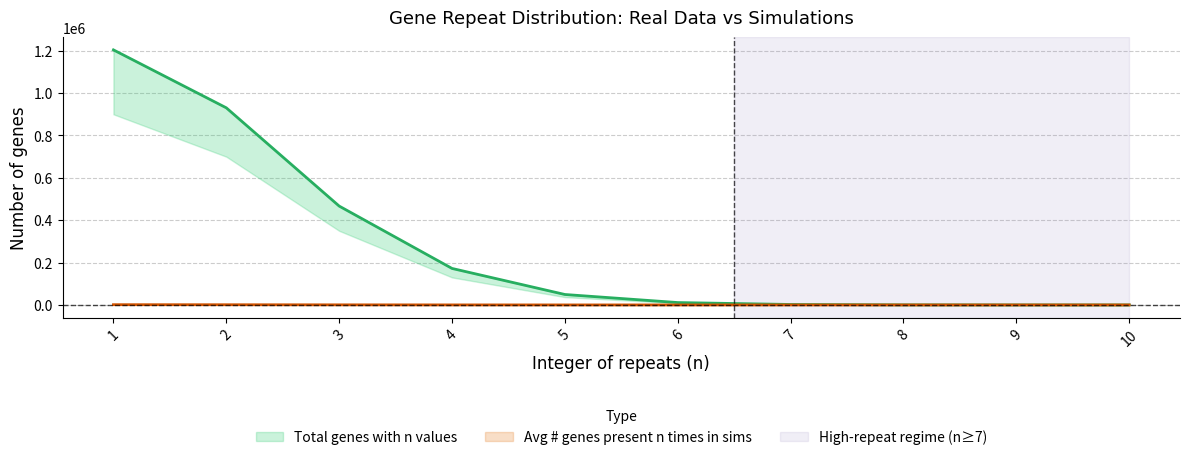

Is it true that Total genes with n values equals 76286.0 at 5?

False